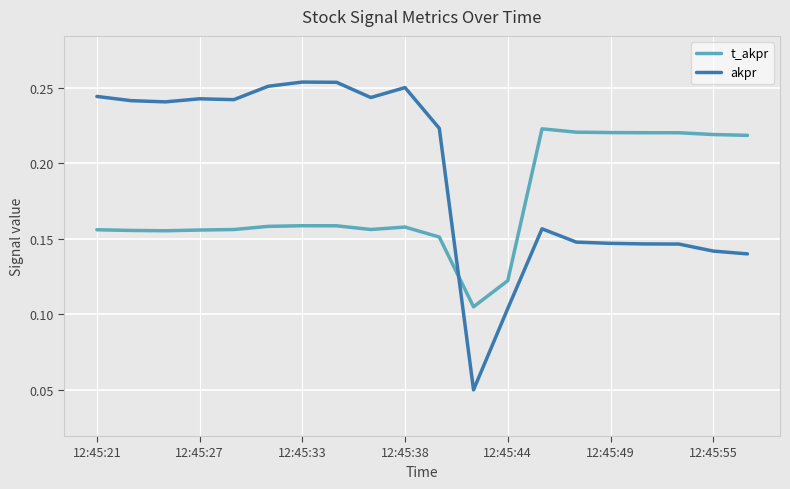

List the series in order of their overall mean, highest first.

akpr, t_akpr